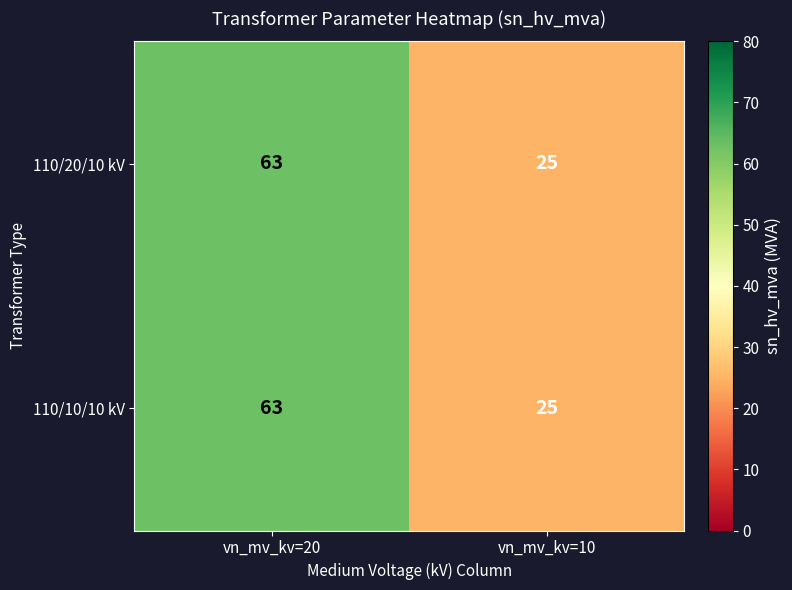

Read the 110/10/10 kV value at vn_mv_kv=10.

25